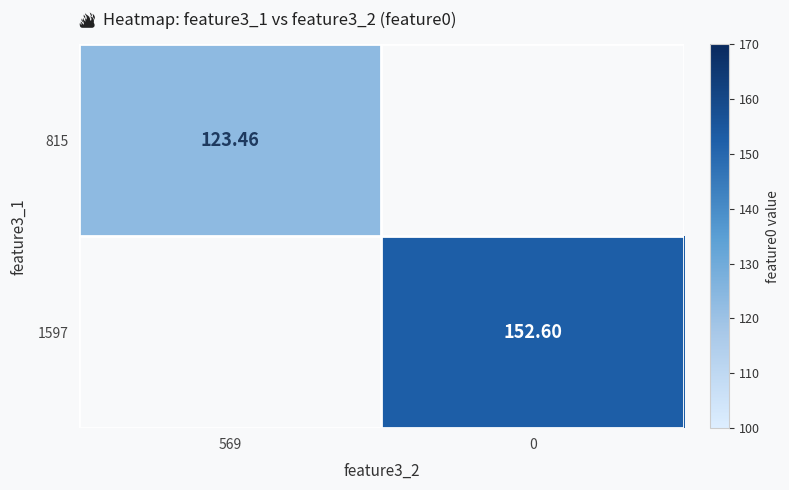

The 1597 series shows 152.6 at 0. True or false?

True